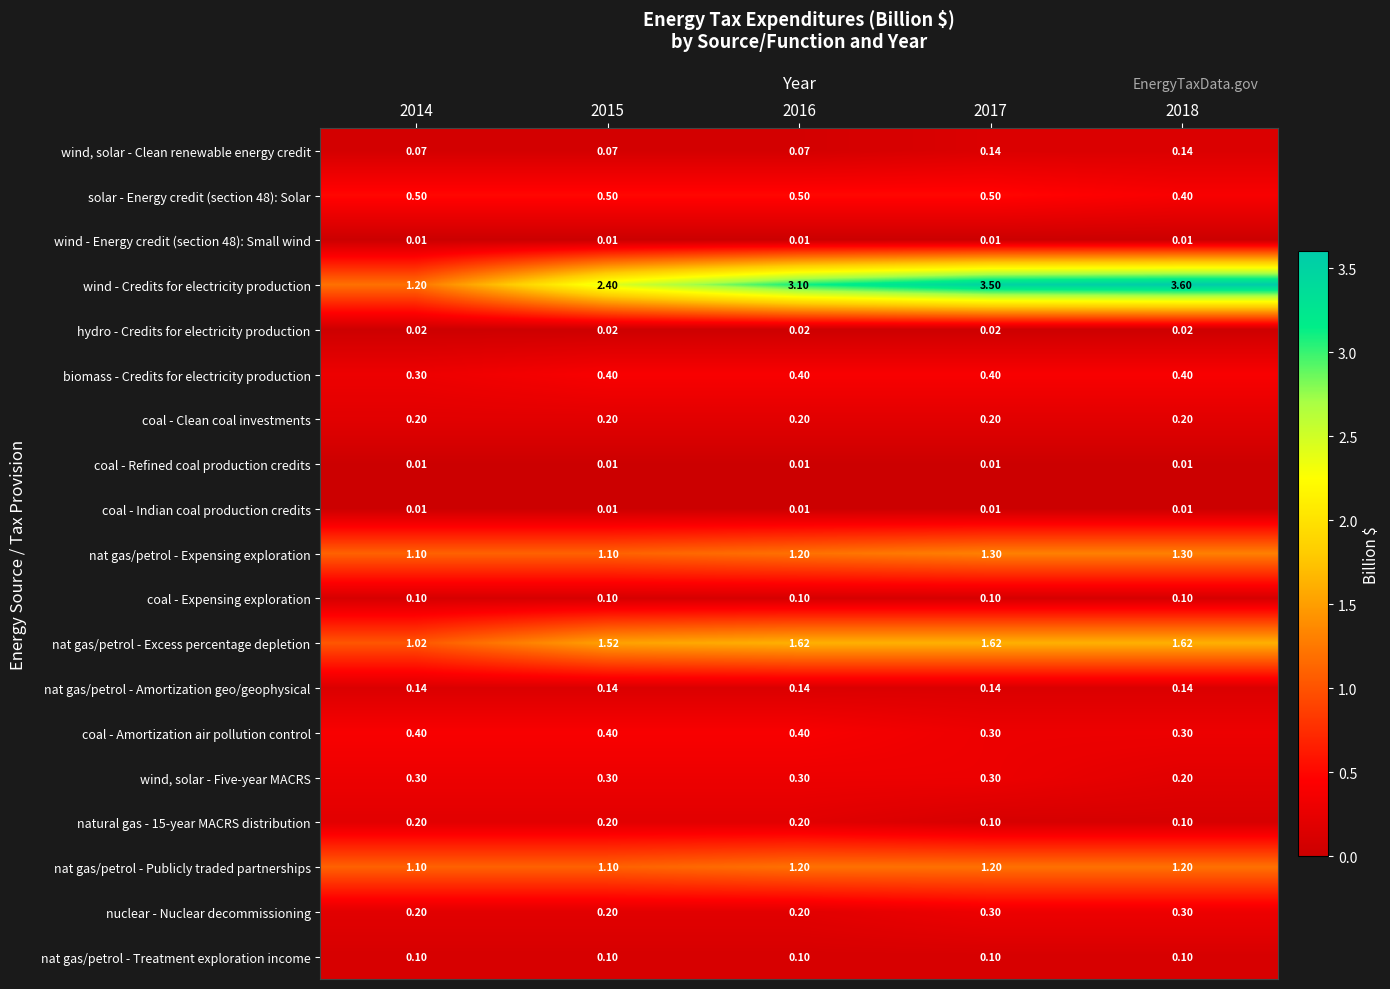

Count the number of categories in the chart.

5